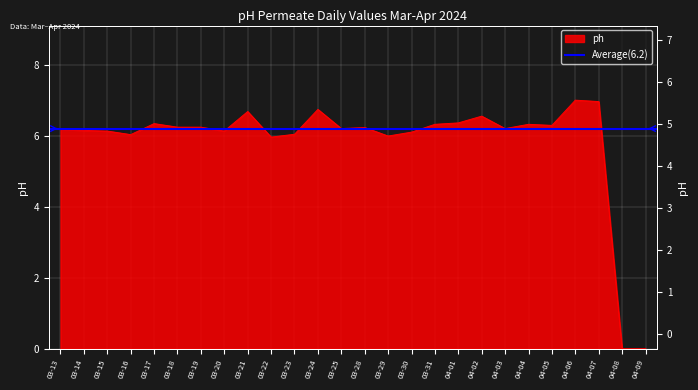

At which category does the chart reach its peak across all series?

04-06